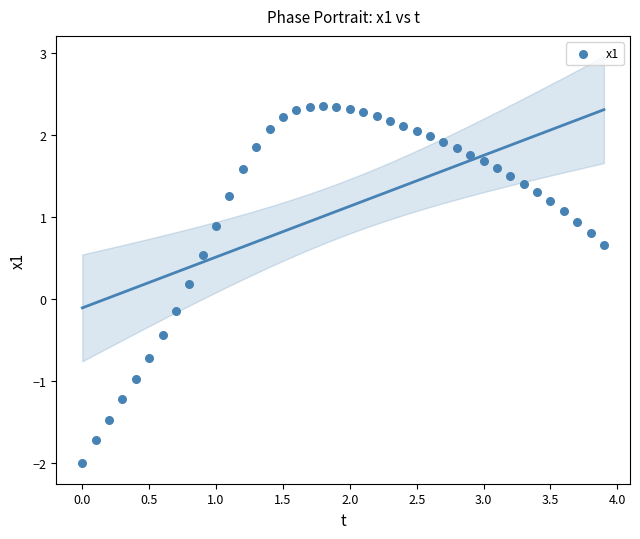

What is the range of Y values (max minus min)?

4.4